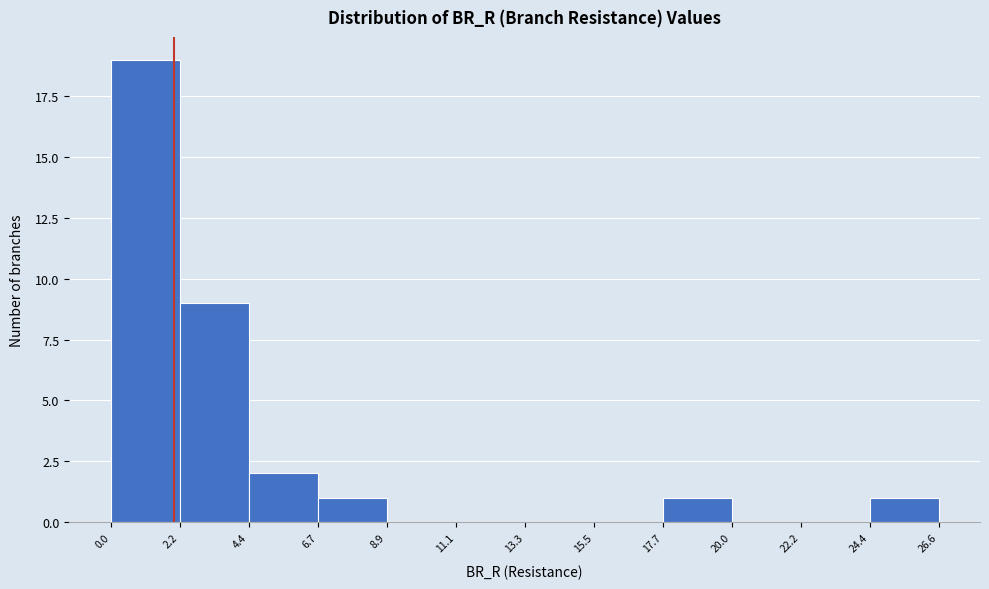

Reading left to right, transcribe this chart: for each bar, give the range it covers on the x-axis and its height. The values are not printed on the chart, so give them approximately, as read against the axis.

0.0 to 2.2: 19
2.2 to 4.4: 9
4.4 to 6.7: 2
6.7 to 8.9: 1
8.9 to 11.1: 0
11.1 to 13.3: 0
13.3 to 15.5: 0
15.5 to 17.7: 0
17.7 to 20.0: 1
20.0 to 22.2: 0
22.2 to 24.4: 0
24.4 to 26.6: 1